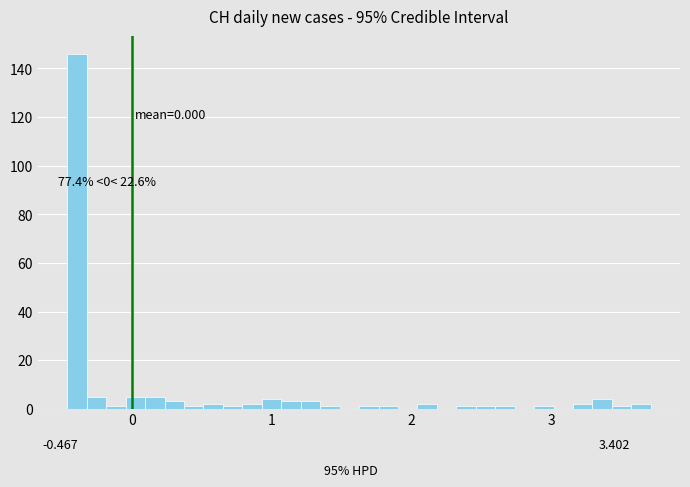

Around what value on the x-axis is the tallest bar? Give the approximate position of its centre, as read against the axis.

-0.4